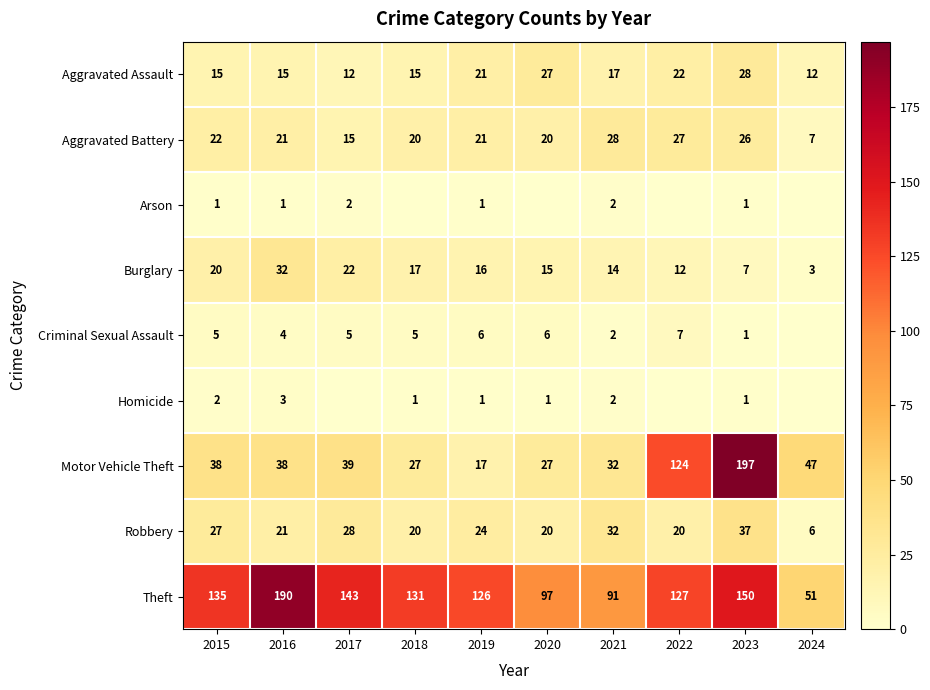

What is the sum of the Aggravated Assault values at 2023 and 2017?

40